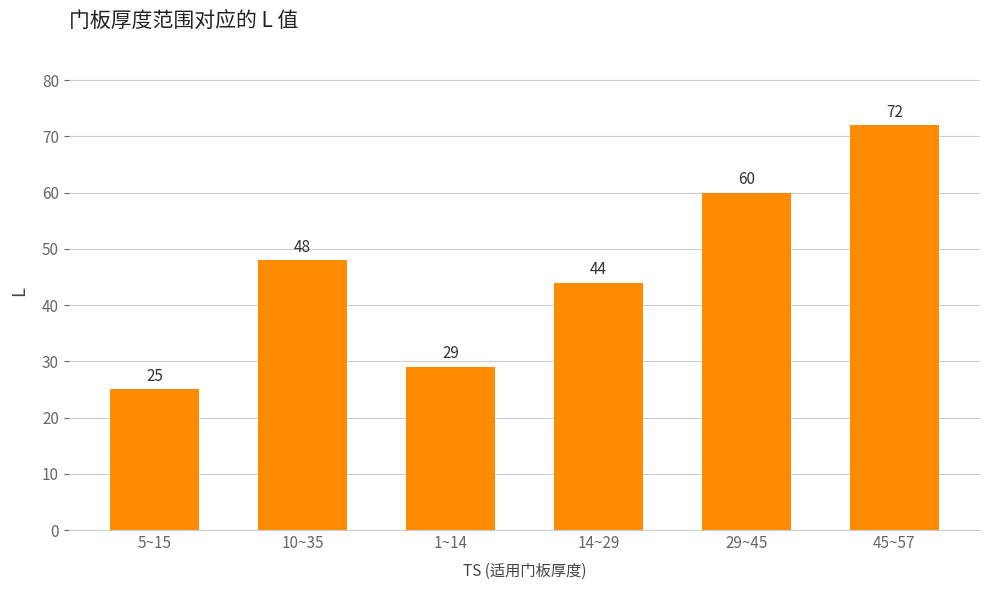

What is the label of the 6th bar from the right?

5~15